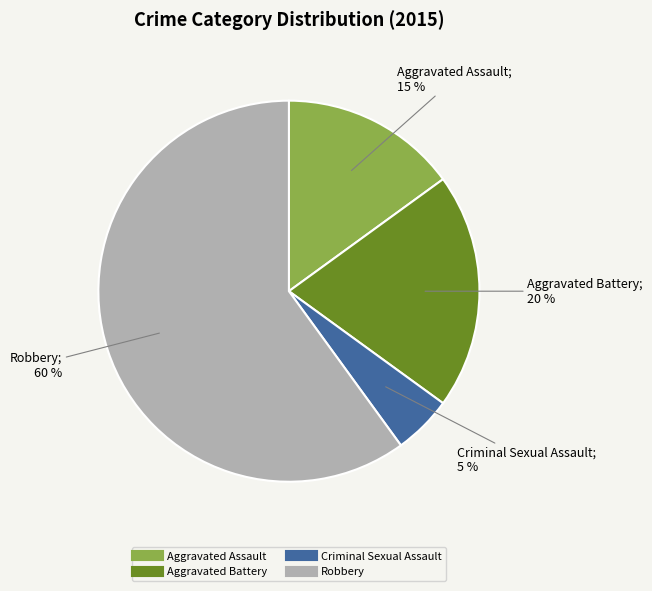

How many slices are in this pie chart?

4